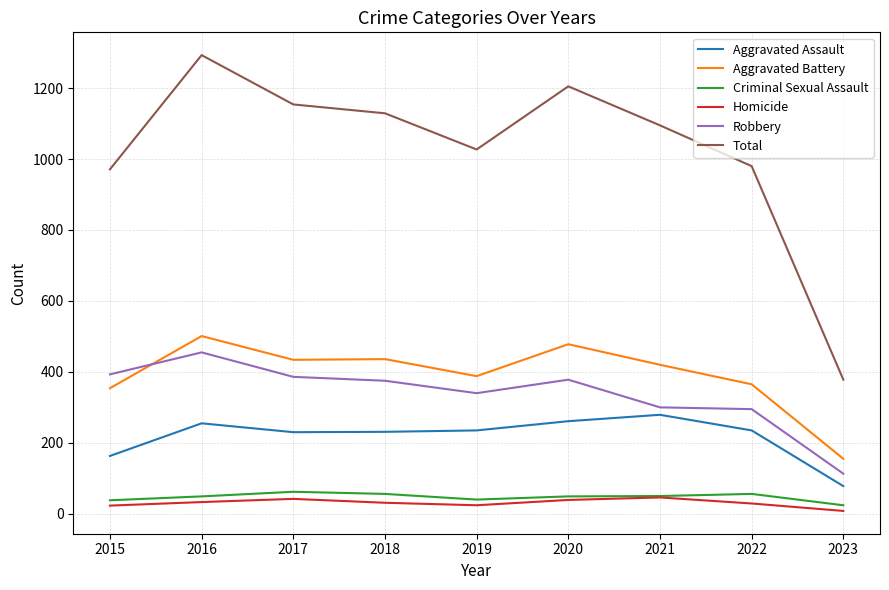

What is the difference between the highest and lowest values at 2016?

1260